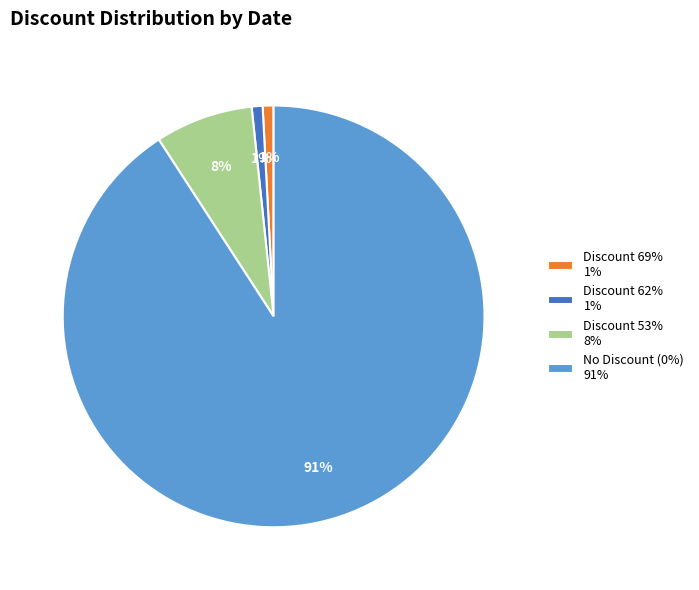

Between No Discount (0%) 91% and Discount 53% 8%, which is larger?

No Discount (0%) 91%